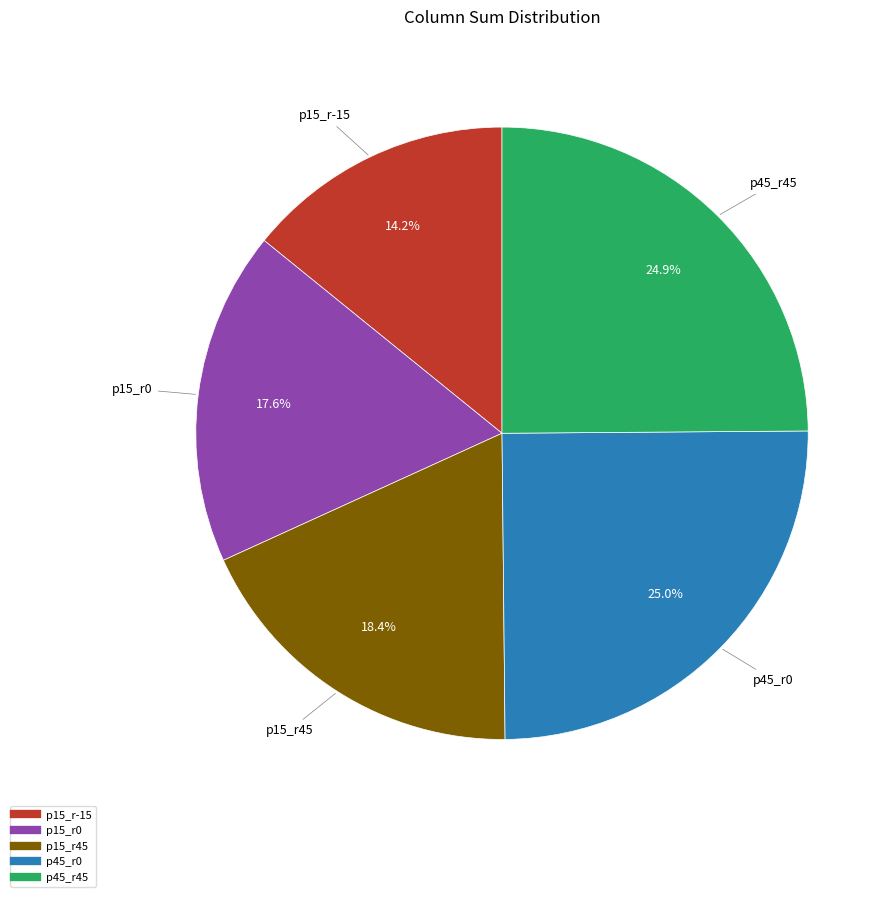

Does any single category account for the majority?

No